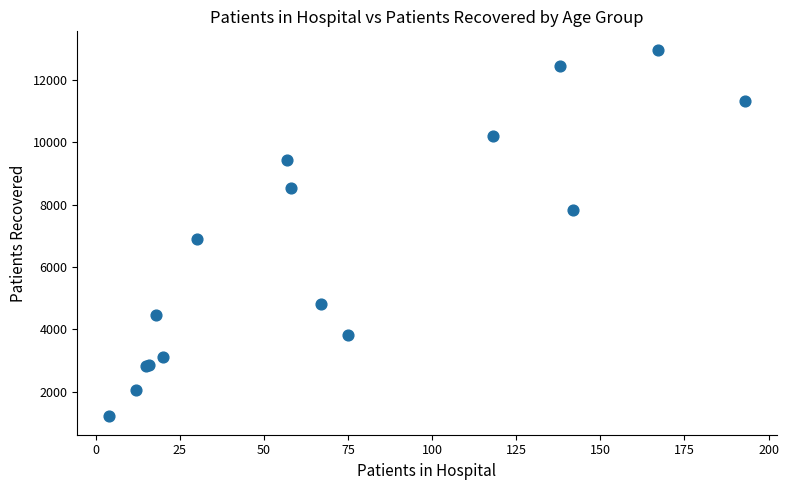

What Y value in the scatter plot is closest to 7088?

6890